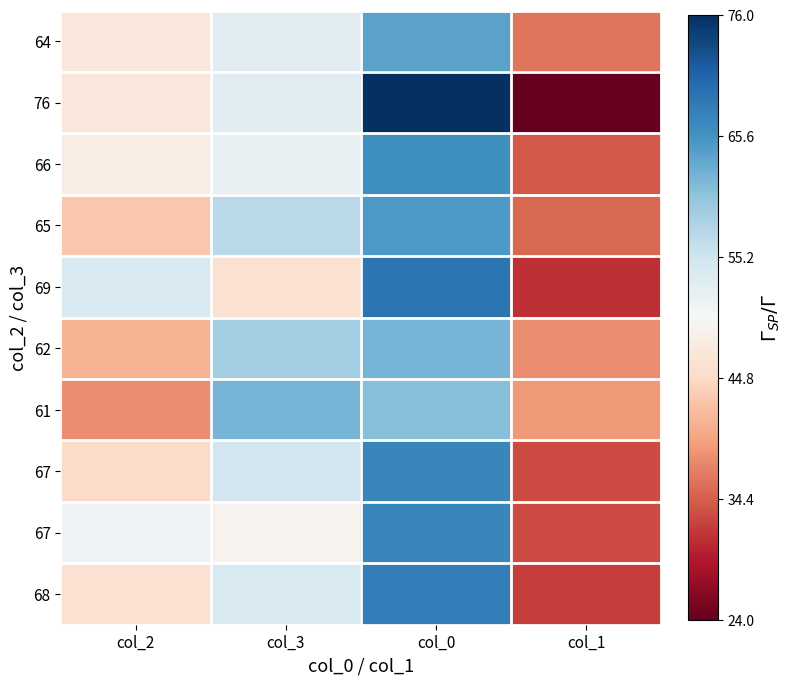

What is the difference between the highest and lowest values at col_0?

15